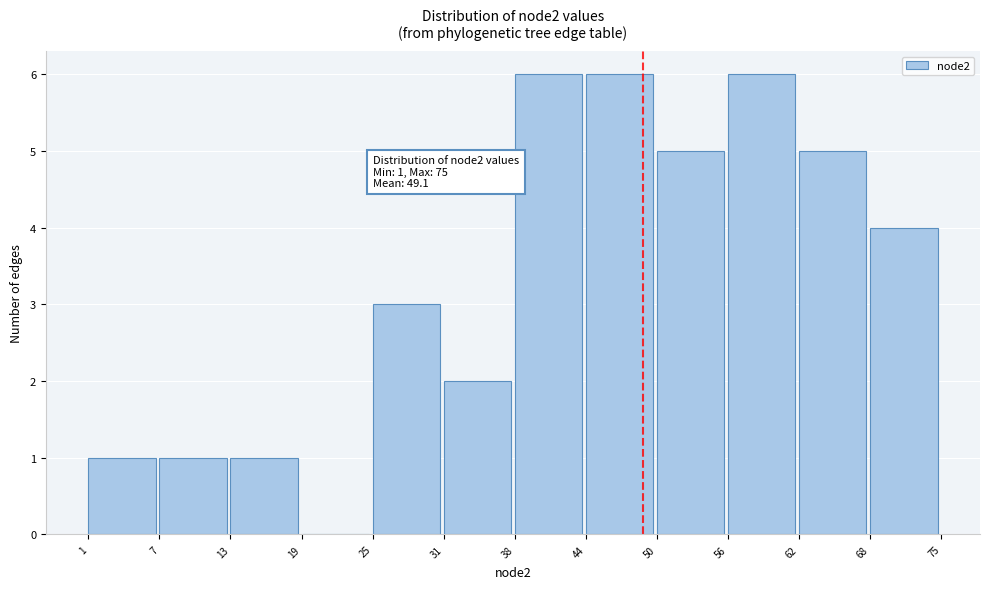

Reading right to left, list all the values displayed in this chart.

68=4	62=5	56=6	50=5	44=6	38=6	31=2	25=3	19=0	13=1	7=1	1=1